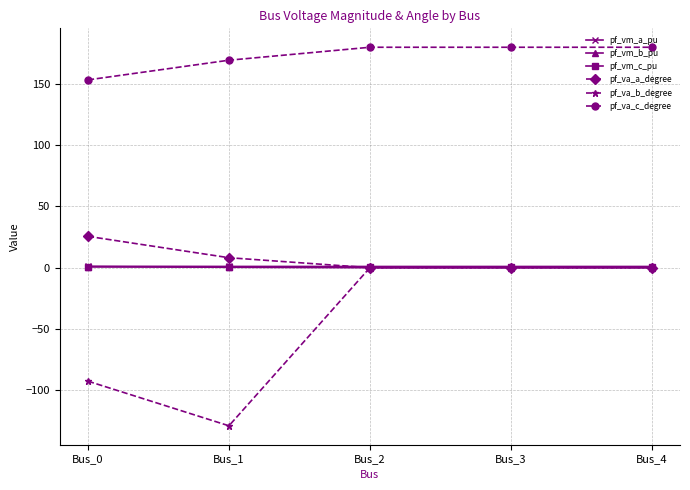

True or false: pf_vm_c_pu and pf_va_c_degree intersect in this chart.

False